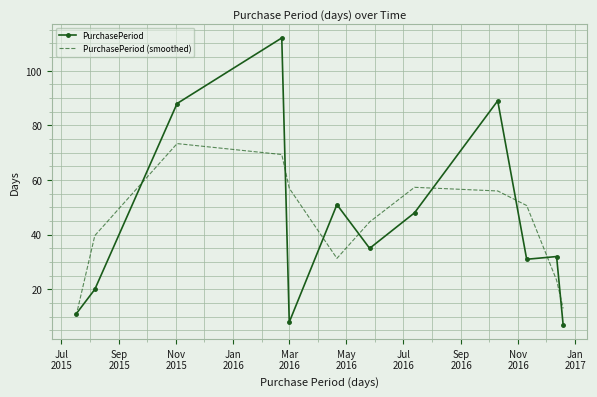

At how many categories does at least one series exceed 64?

3